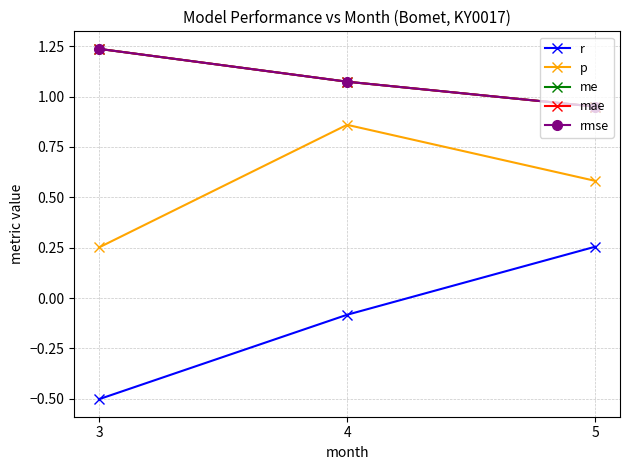

What is the average value of the r series?

-0.1